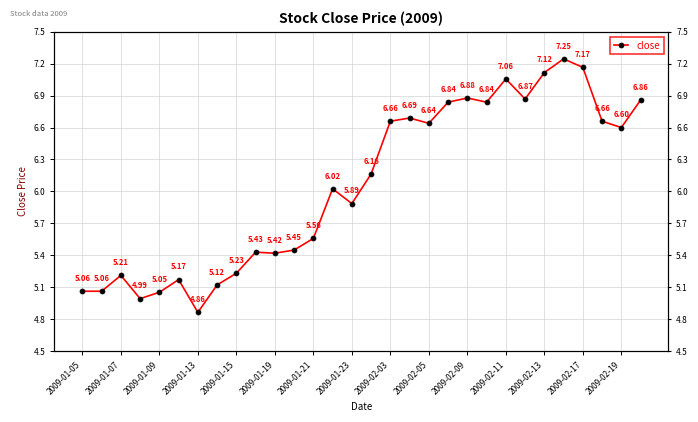

What is the value of the 4th point from the left?

5.0